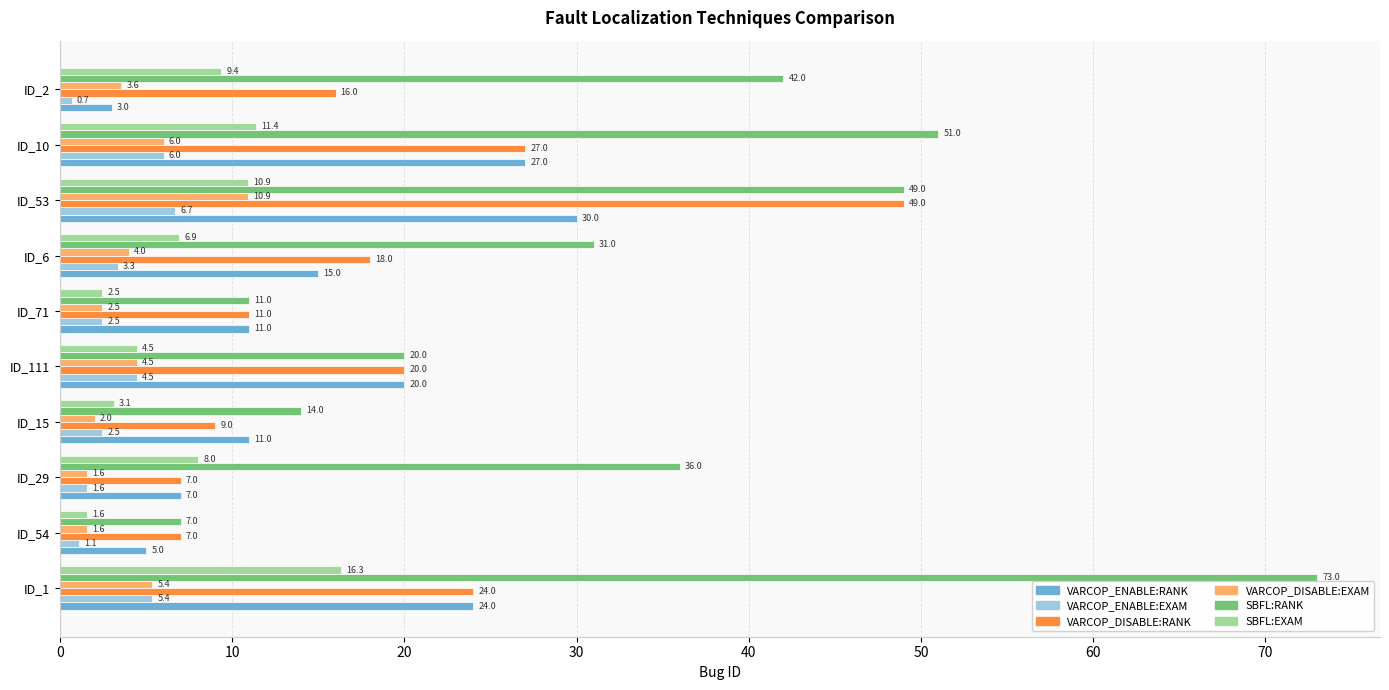

Where is SBFL:RANK nearest to the value 40?

ID_2